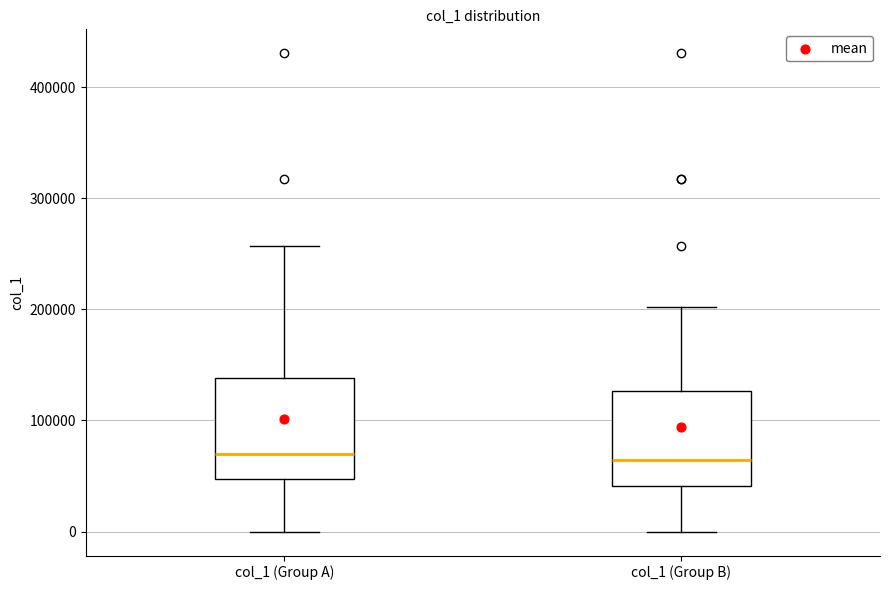

Where does the lower whisker of the box for col_1 (Group A) end on the y-axis? The values are not printed on the chart, so give them approximately, as read against the axis.

0